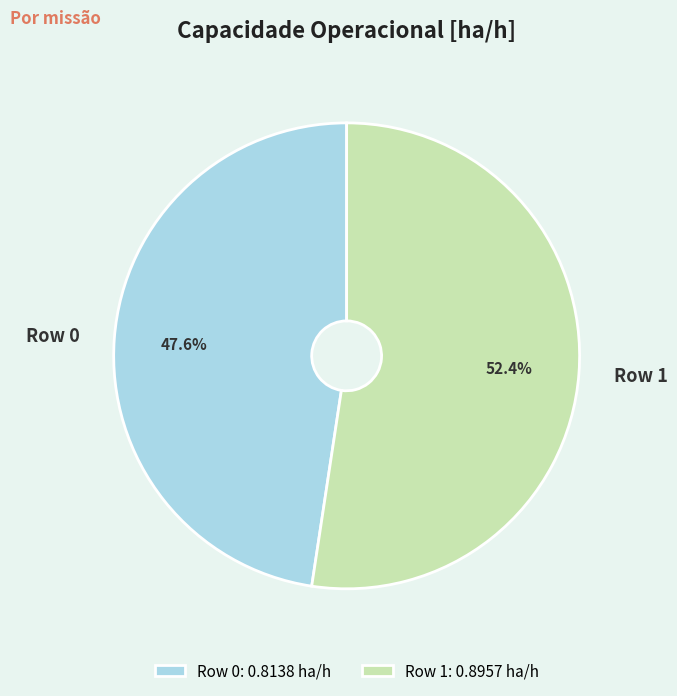

How many segments does this pie chart have?

2